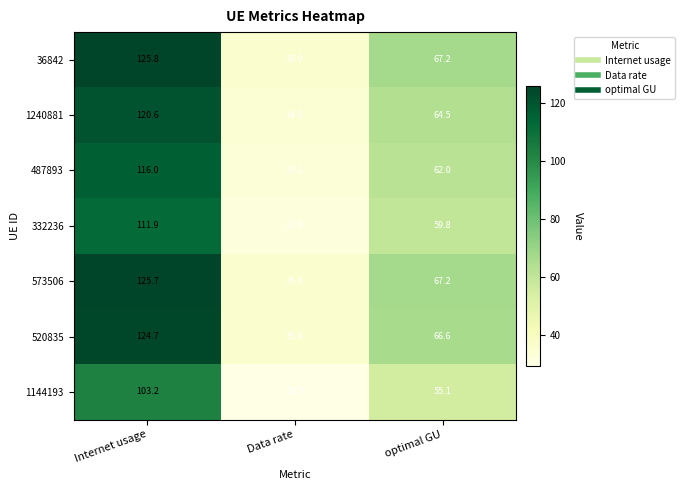

Which series has the widest spread of values?

36842